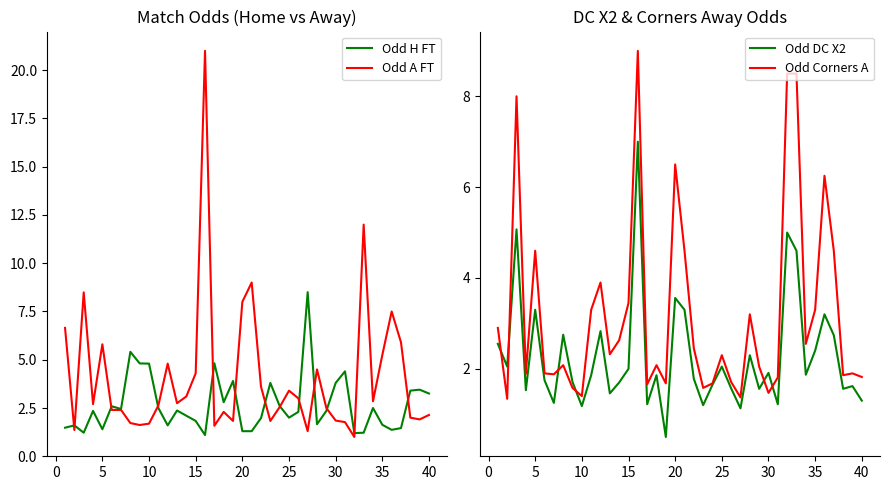

The value of Odd DC X2 at 25 is 2.0. True or false?

True